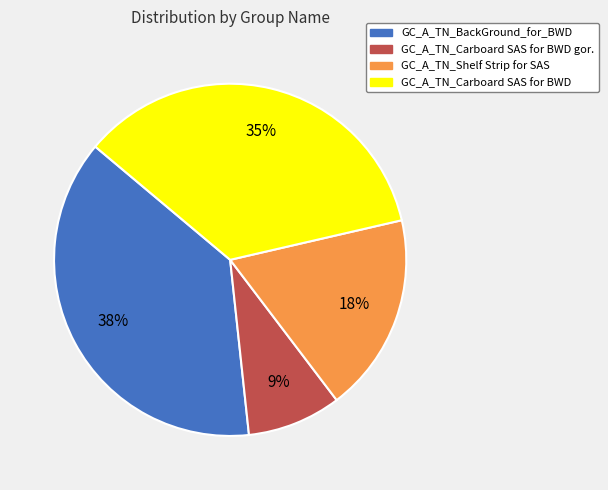

To the nearest percent, what is the difference between the largest and smallest slice percentages?

29%